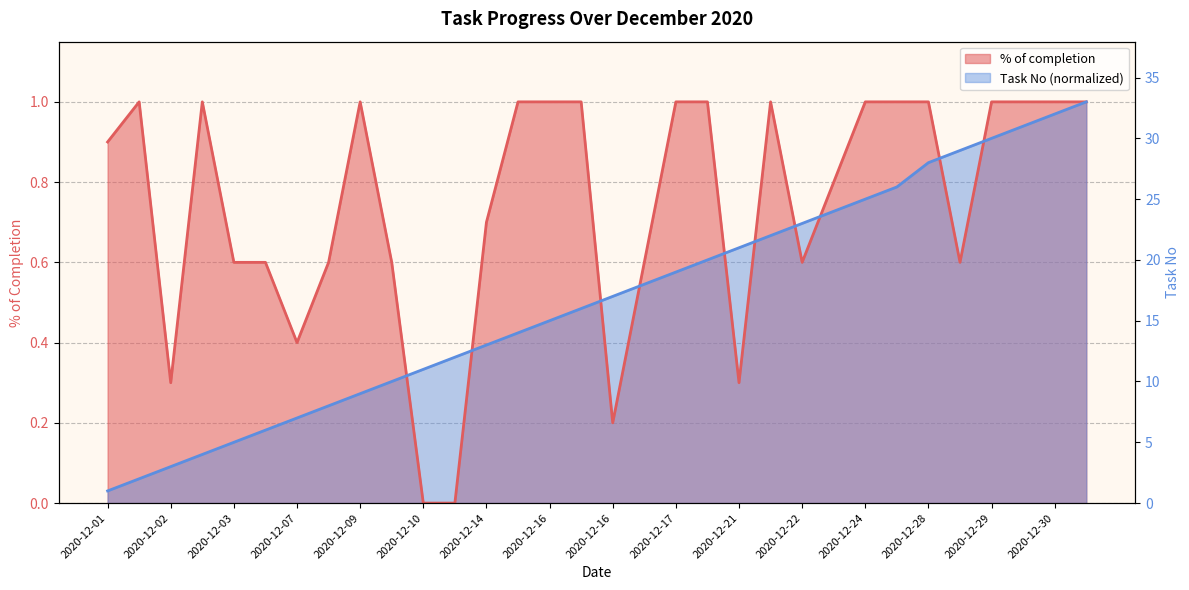

List the series in order of their peak value, highest first.

% of completion, Task No